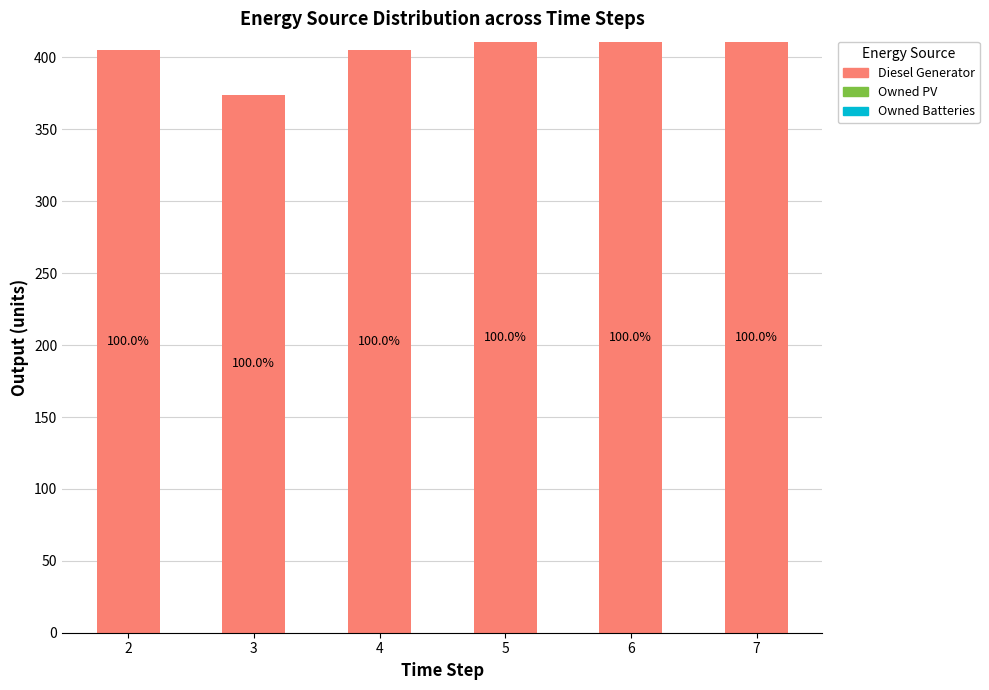

Are the bars horizontal?

No